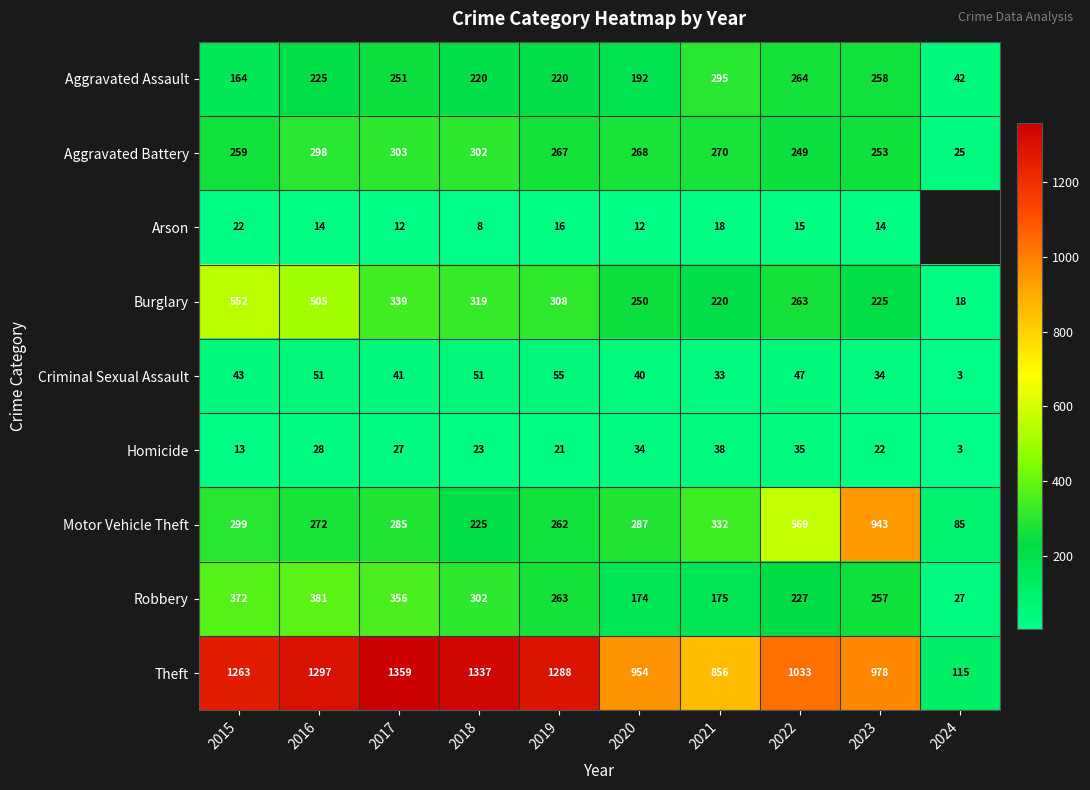

What is the spread (max minus min) of values at 2022?

1018